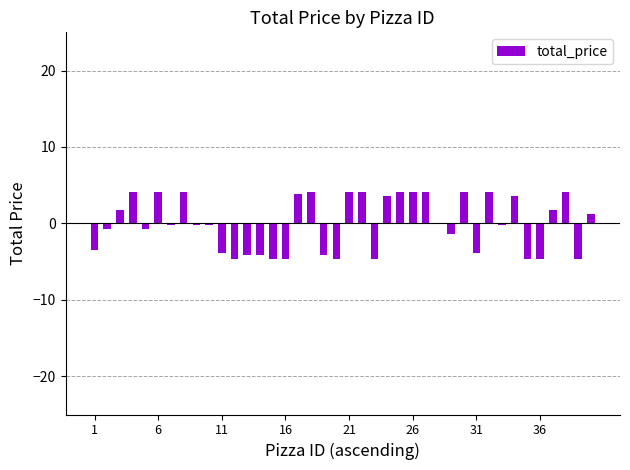

What is the maximum value shown in the chart?

4.1